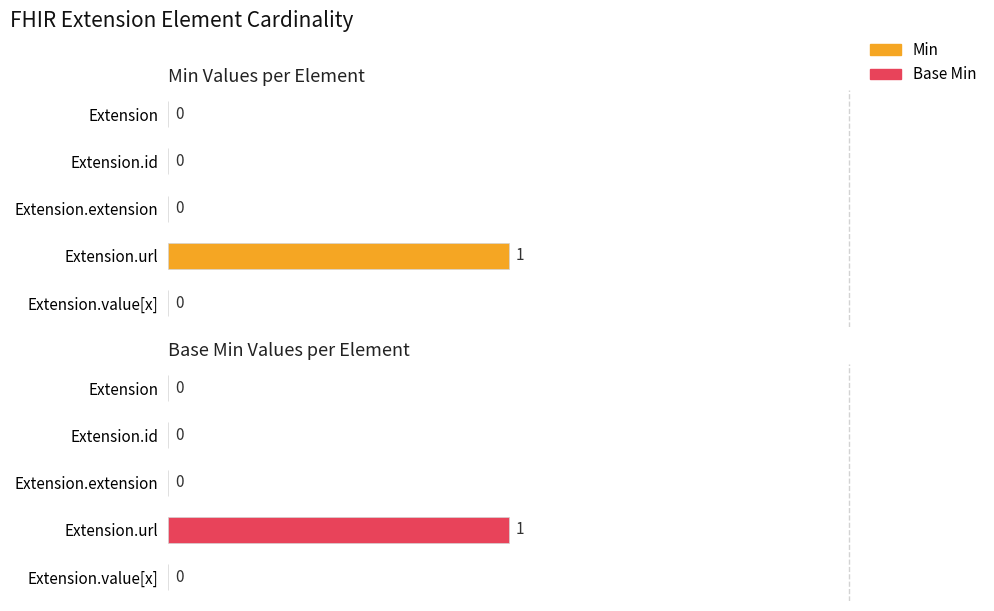

Which series has the largest total across all categories?

Min